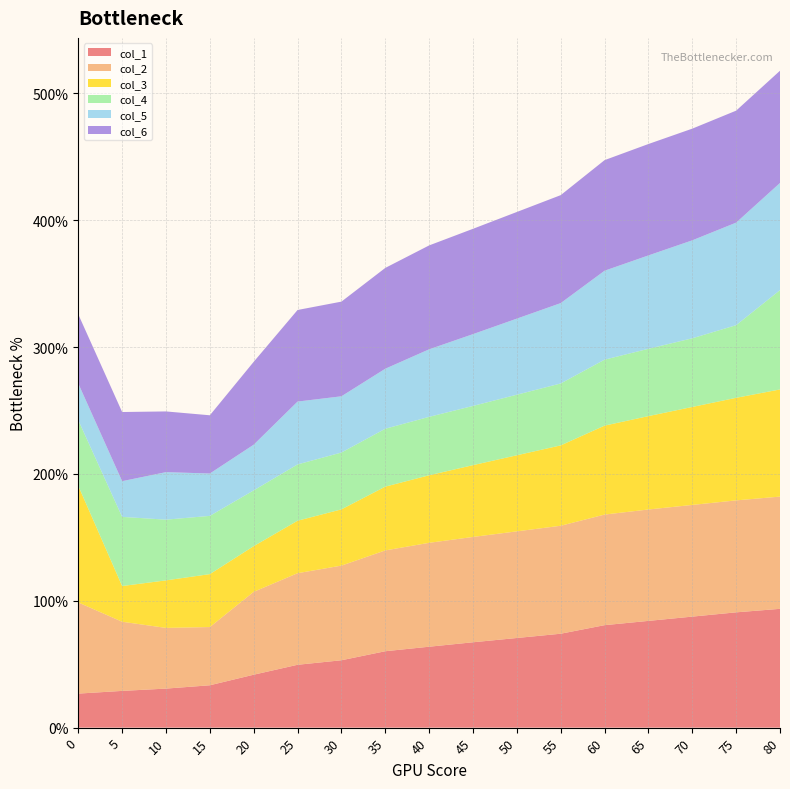

Reading left to right, transcribe all the data shown in this chart.

col_1: 0=26.8	5=29.0	10=30.8	15=33.4	20=41.7	25=49.5	30=53.1	35=60.2	40=63.8	45=67.3	50=70.7	55=74.0	60=80.8	65=84.2	70=87.5	75=90.9	80=93.7
col_2: 0=71.9	5=54.5	10=47.9	15=45.9	20=65.3	25=72.2	30=74.6	35=79.5	40=81.9	45=83.0	50=84.1	55=85.1	60=87.2	65=87.8	70=88.0	75=88.3	80=88.5
col_3: 0=91.9	5=28.1	10=37.5	15=41.7	20=36.0	25=41.4	30=44.3	35=50.3	40=53.3	45=56.6	50=60.0	55=63.4	60=70.1	65=73.6	70=77.2	75=80.9	80=84.5
col_4: 0=51.7	5=54.5	10=47.9	15=45.9	20=44.0	25=44.4	30=44.8	35=45.6	40=46.1	45=46.7	50=47.7	55=48.8	60=52.0	65=53.1	70=54.1	75=57.3	80=78.3
col_5: 0=29.0	5=28.1	10=37.5	15=33.4	20=36.0	25=49.5	30=44.3	35=47.3	40=53.3	45=56.6	50=60.0	55=63.4	60=70.1	65=73.6	70=77.2	75=80.9	80=84.5
col_6: 0=54.5	5=54.5	10=47.9	15=45.9	20=65.3	25=72.2	30=74.6	35=79.5	40=81.9	45=83.0	50=84.1	55=85.1	60=87.2	65=87.8	70=88.0	75=88.3	80=88.5